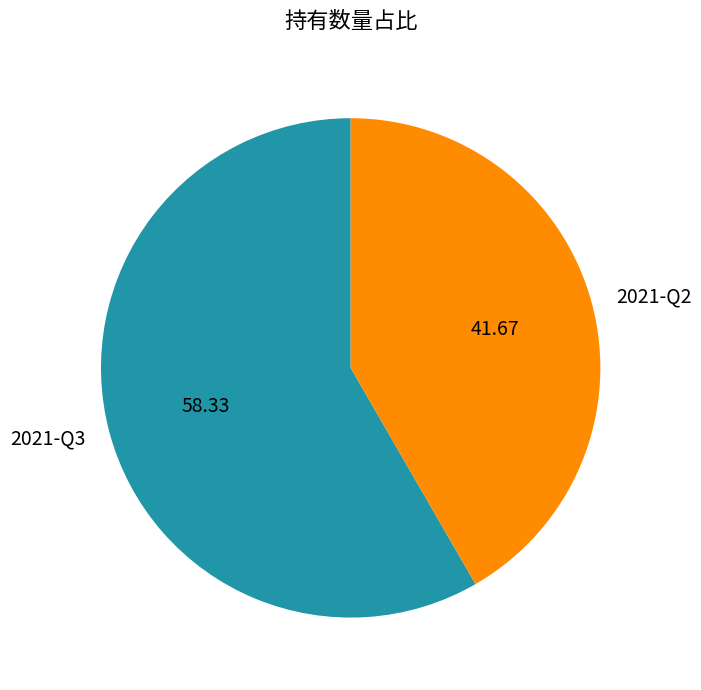

Approximately how many times larger is the value at 2021-Q2 compared to 2021-Q3?

0.7